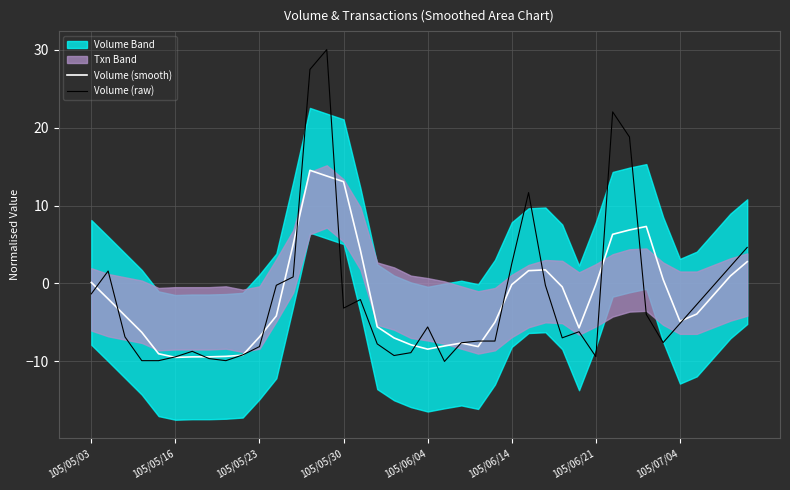

How many negative values does the Volume (smooth) series have?

26